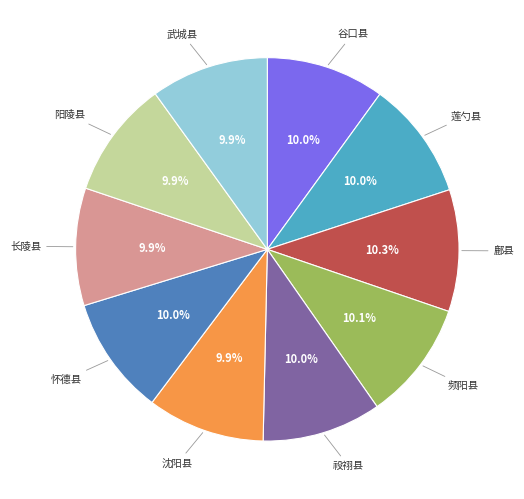

Is there any slice that represents more than half of the pie?

No